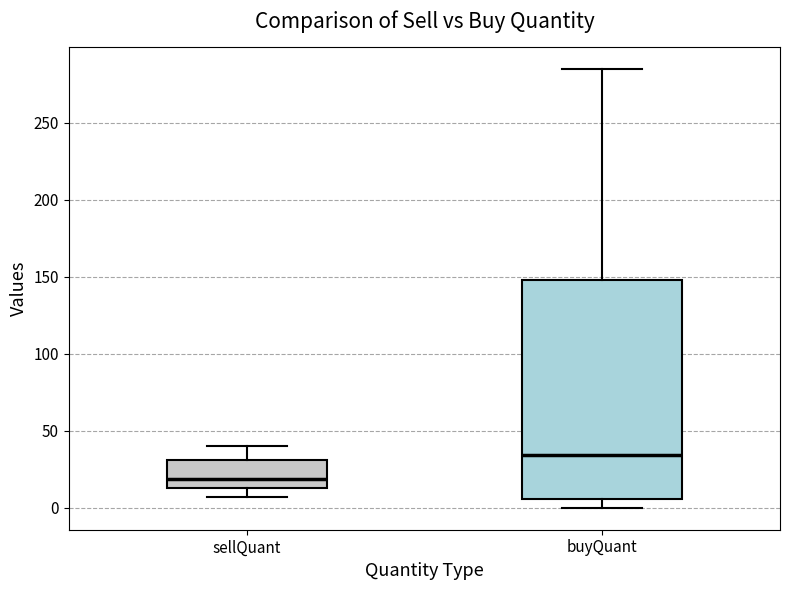

Where does the upper whisker of the box for buyQuant end on the y-axis? The values are not printed on the chart, so give them approximately, as read against the axis.

285